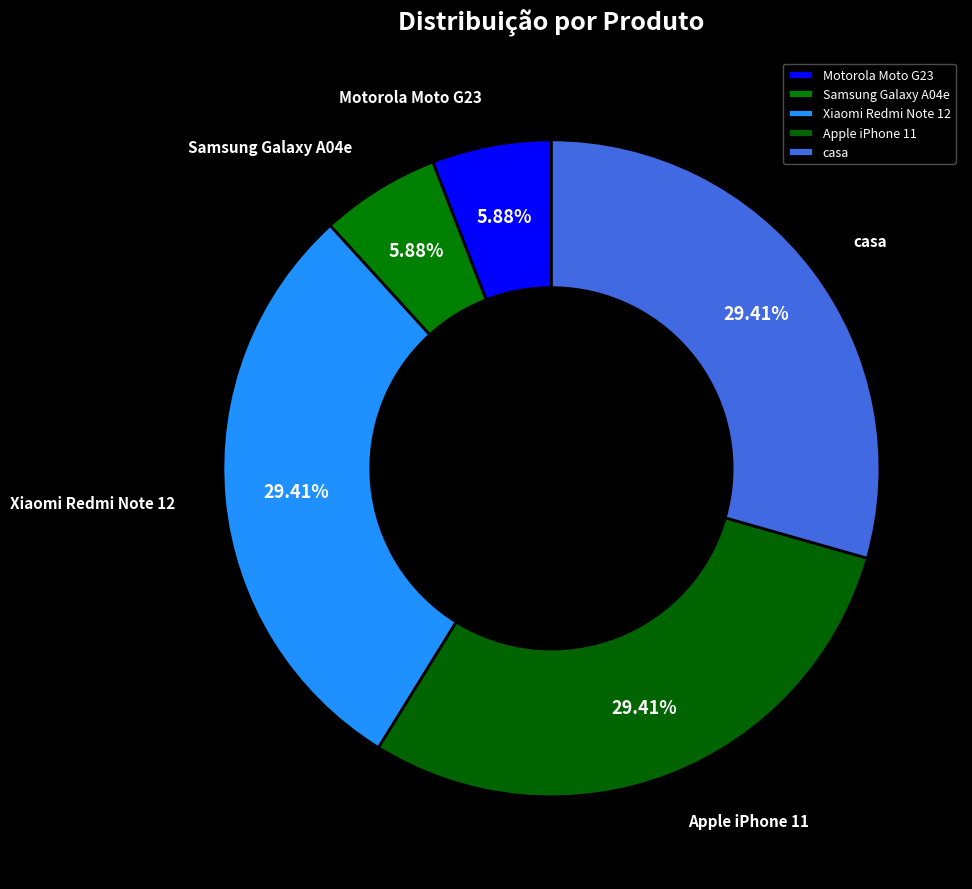

To the nearest percent, what is the average slice percentage?

20%